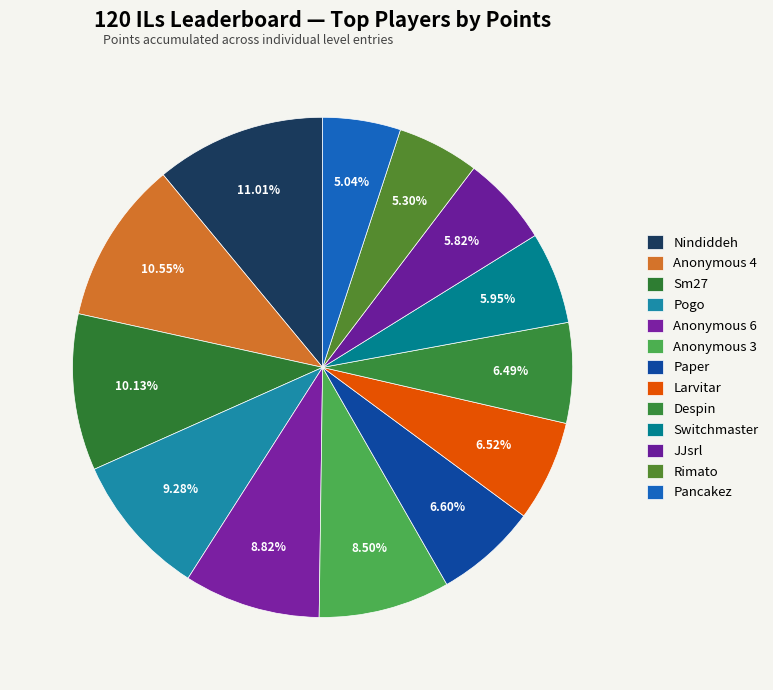

How many slices are in this pie chart?

13